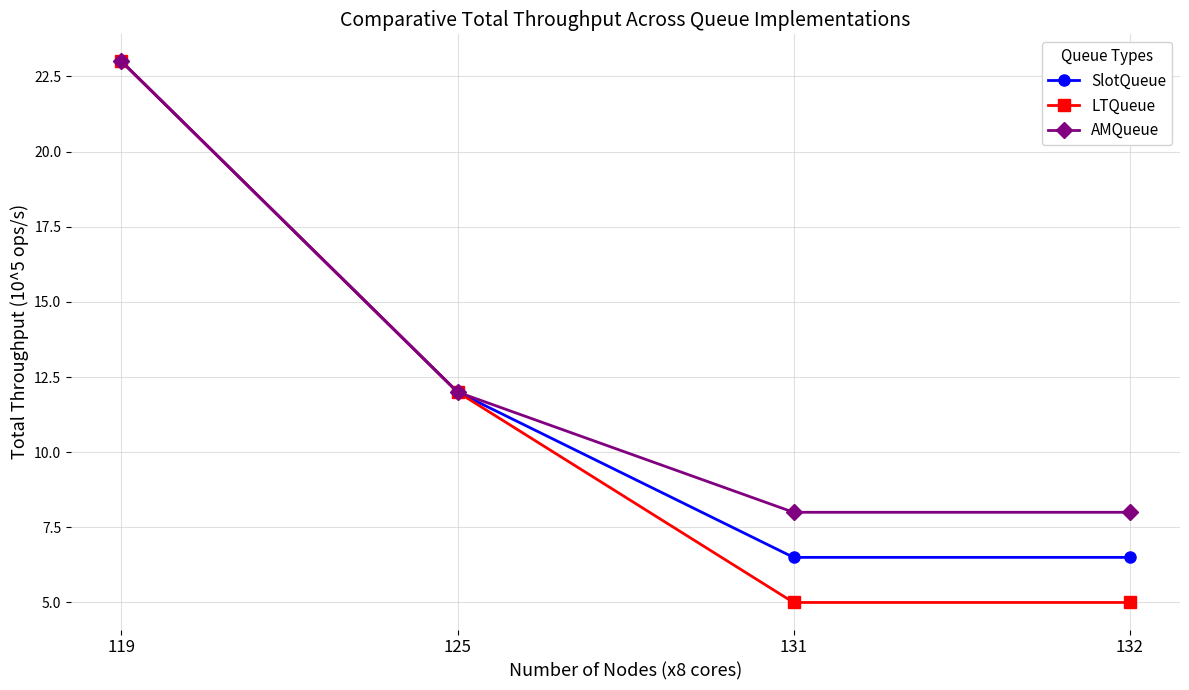

The value of AMQueue at 125 is 19.8. True or false?

False